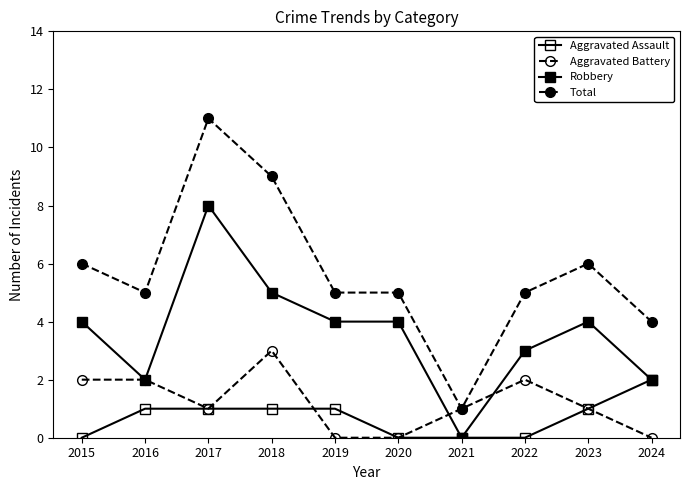

In Total, how many points are lower than both neighbors (excluding endpoints)?

2